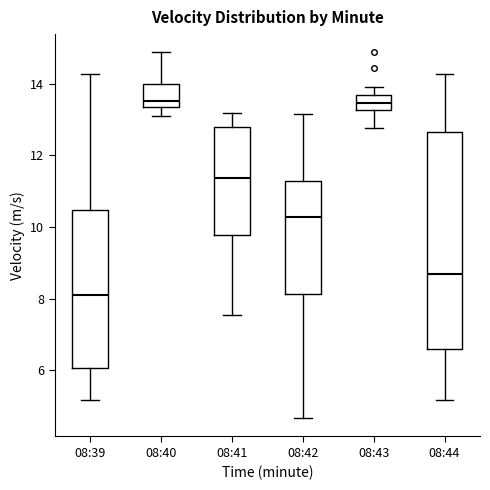

Which box is the tallest, from its lower edge to its upper edge?

08:44